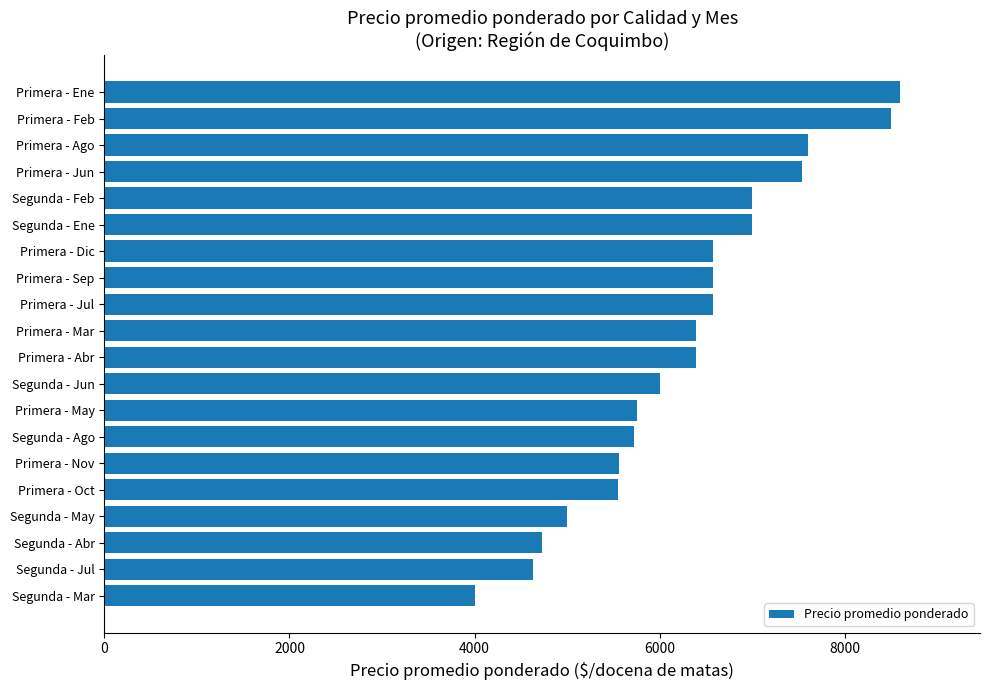

Approximately how many times larger is the value at Primera - Nov compared to Segunda - Ago?

1.0